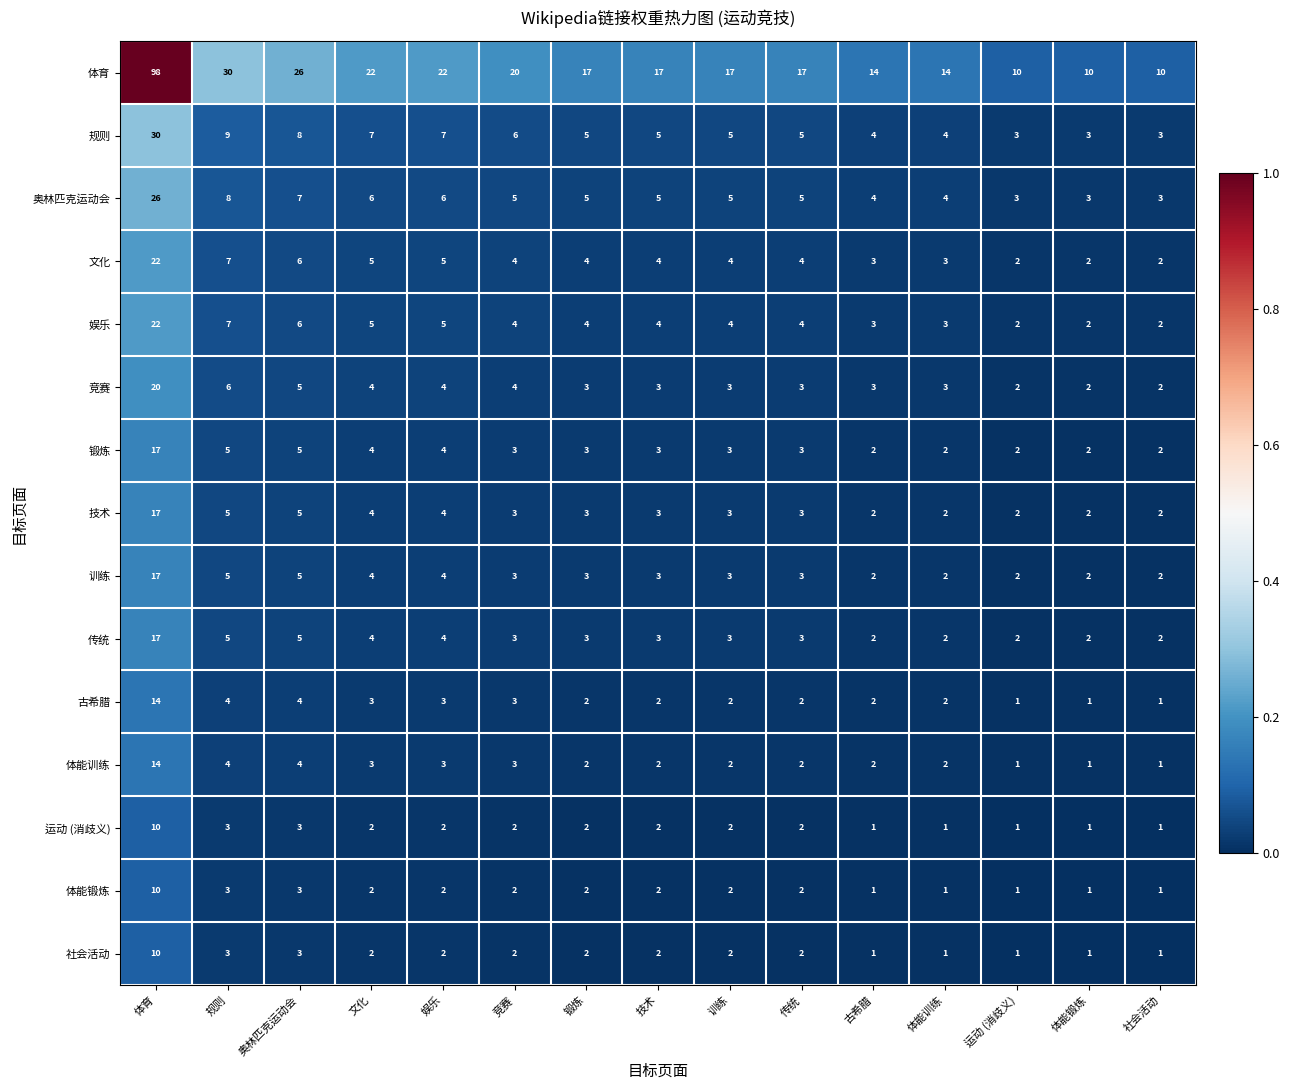

How many 运动 (消歧义) values are between 1 and 2?

12